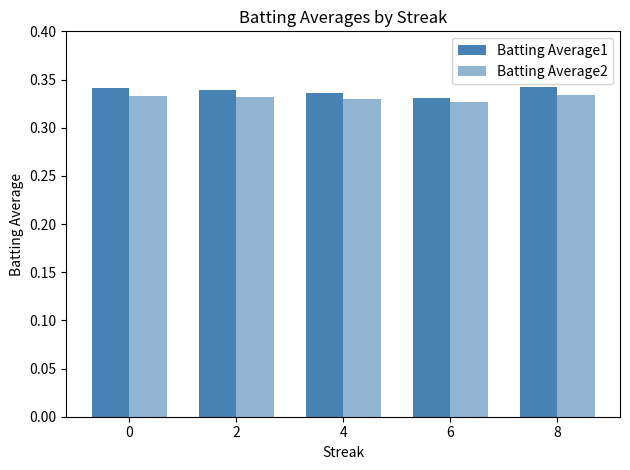

Which series has the largest range (max minus min)?

Batting Average1